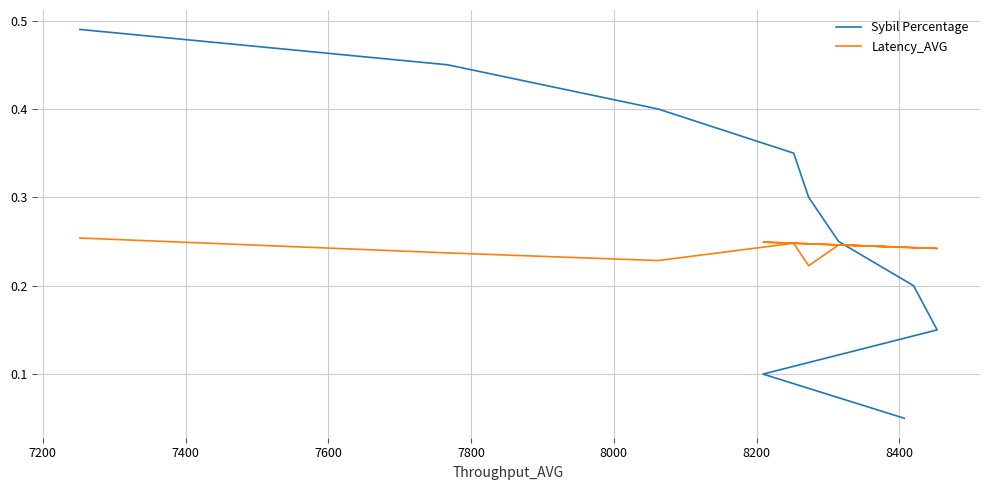

True or false: Latency_AVG and Sybil Percentage intersect in this chart.

True